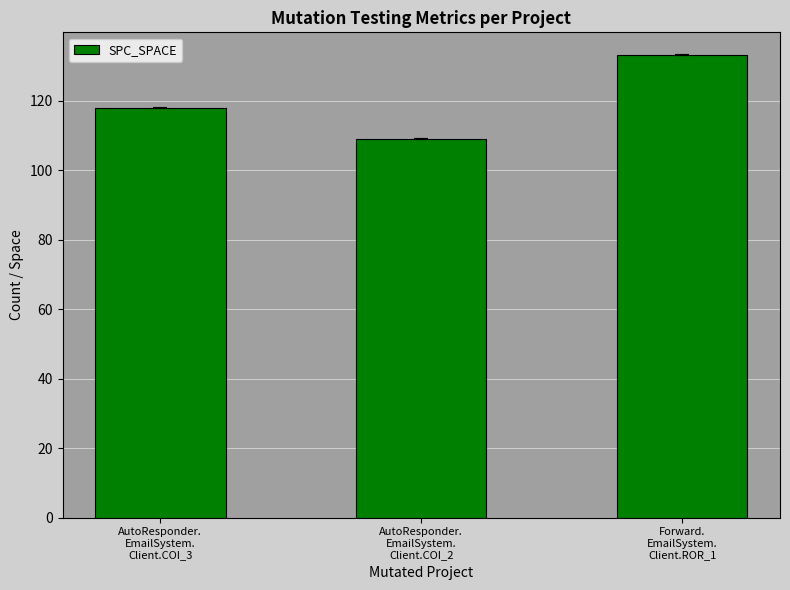

At which category does the chart reach its peak across all series?

Forward.
EmailSystem.
Client.ROR_1